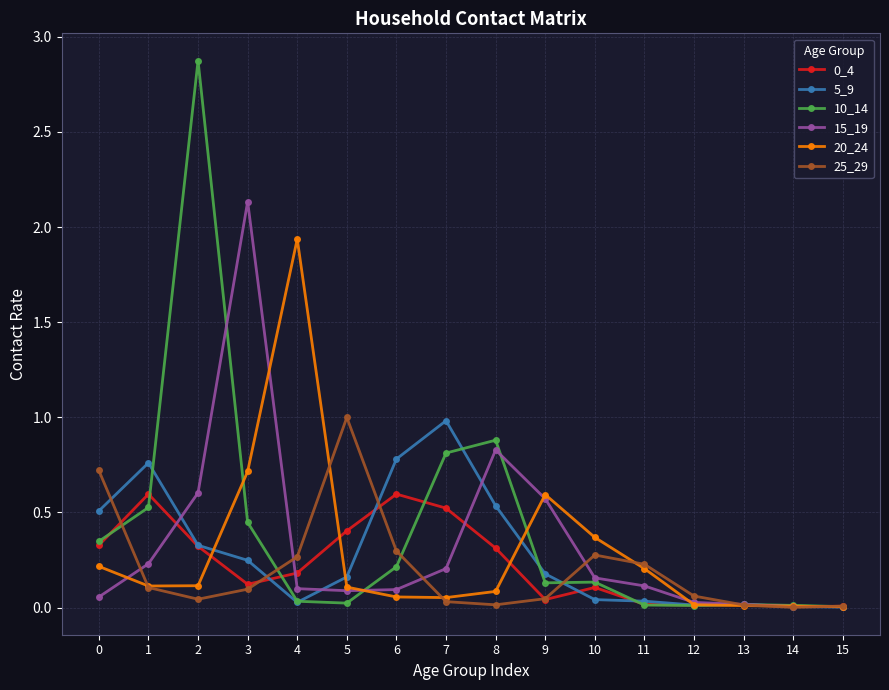

True or false: 25_29 has a value of 0.3 at 4.

True